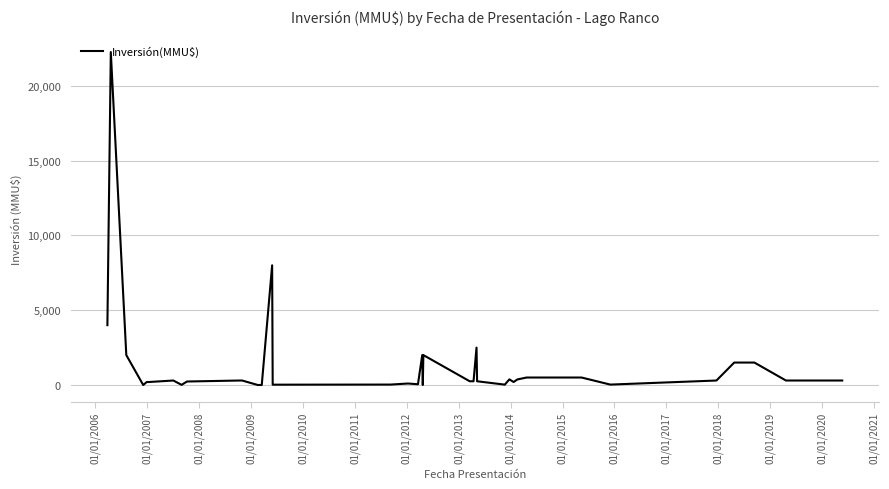

How many values are below 300?

18